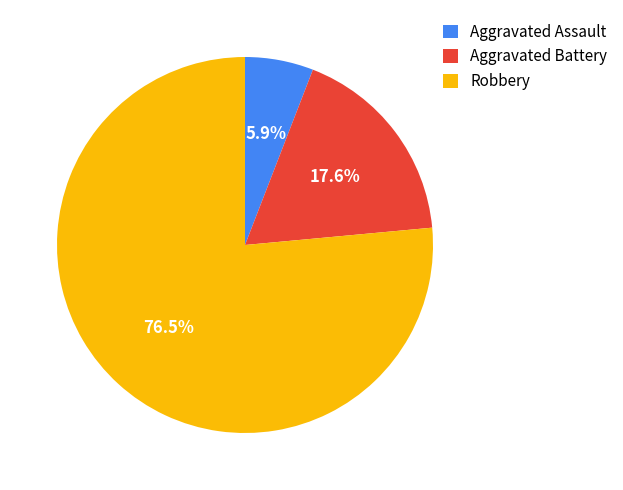

Count the number of slices in the pie.

3